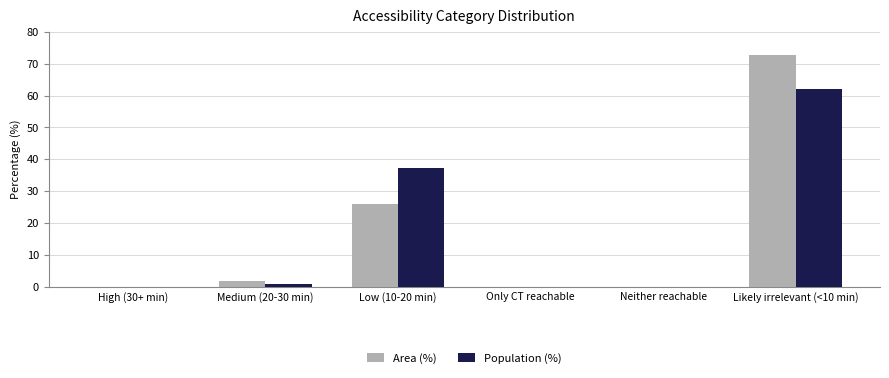

How many groups of bars are there?

6